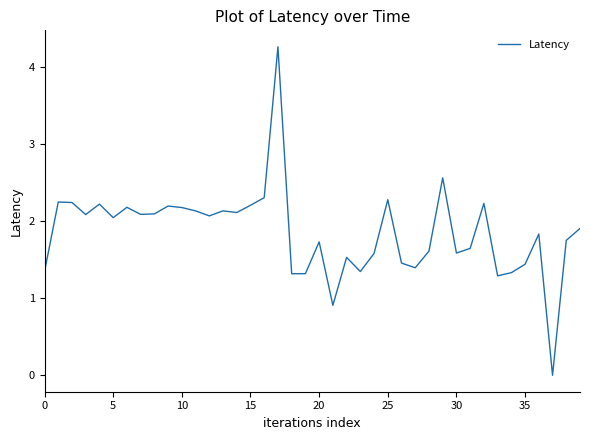

What is the difference between the maximum and minimum values?

4.3